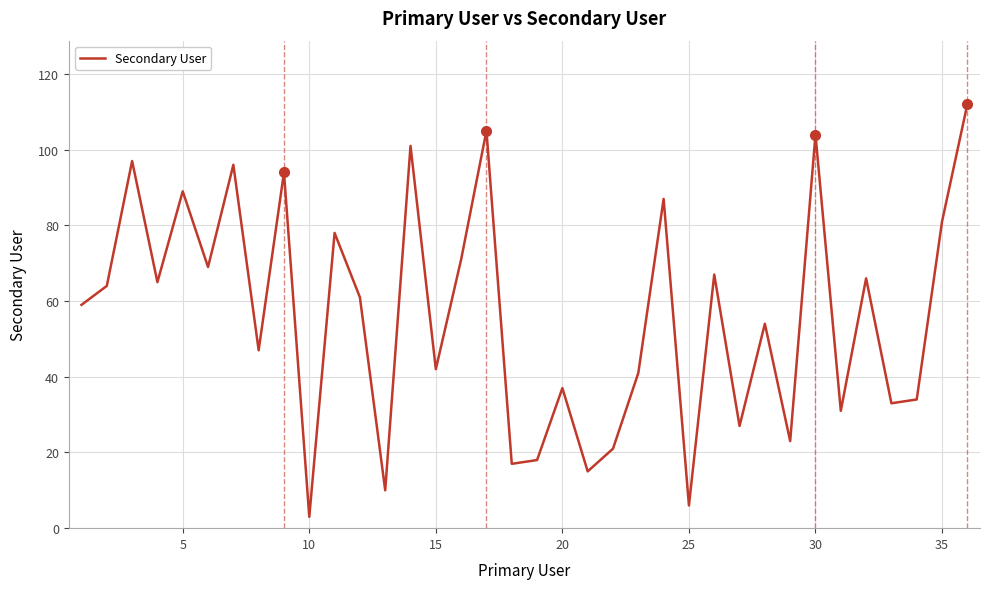

What is the maximum value shown in the chart?

112